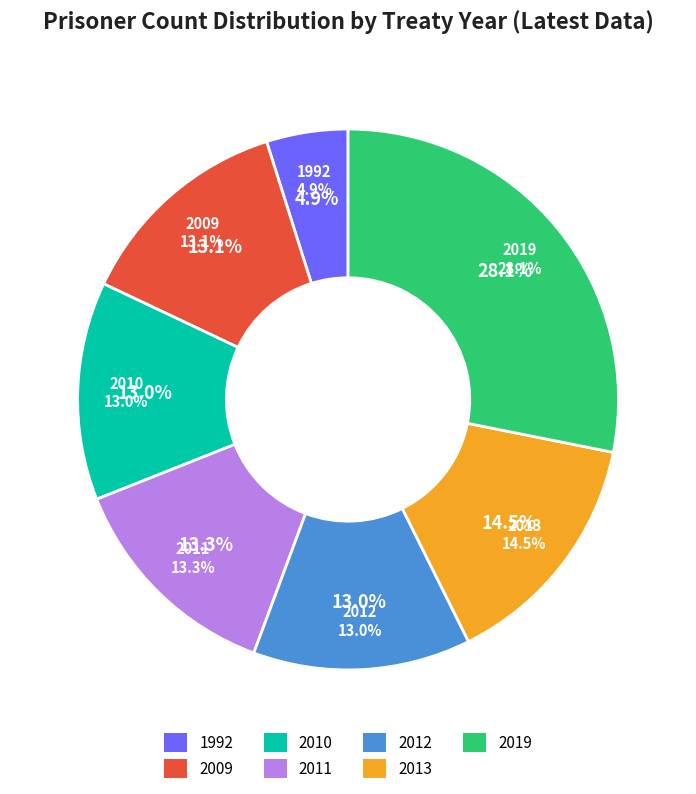

How many segments does this pie chart have?

7